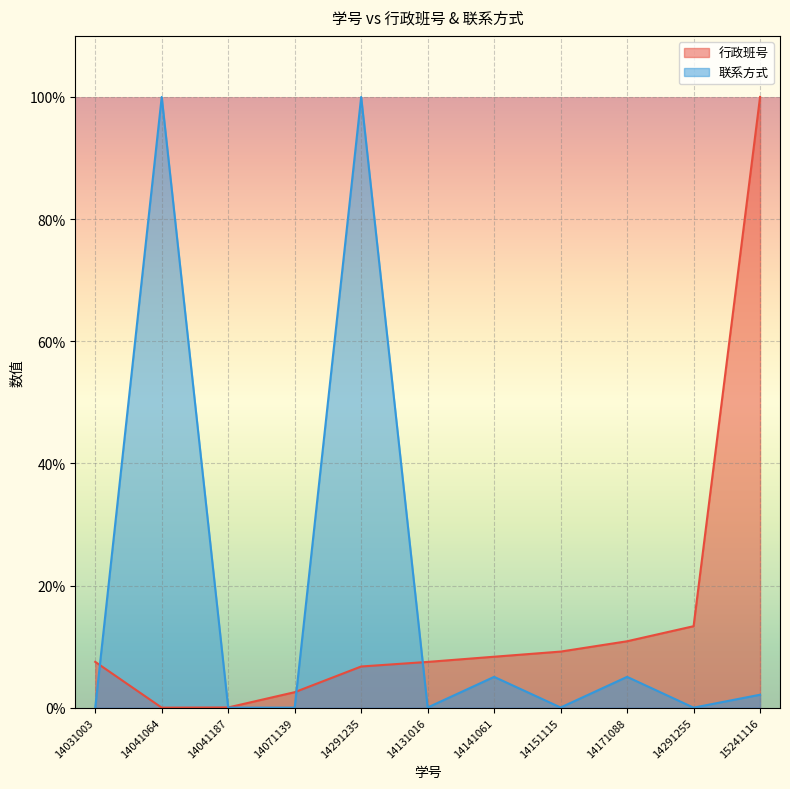

What is the sum of the 行政班号 values at 14041187 and 14071139?

2.6